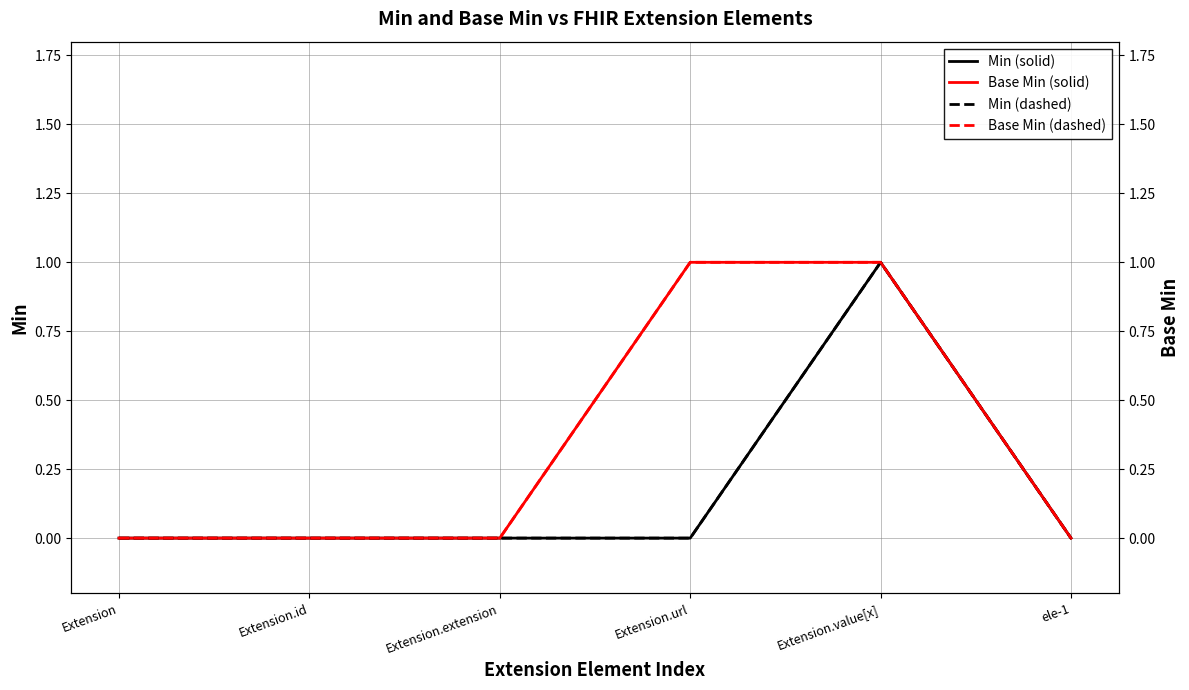

Is it true that Min (solid) equals 1 at Extension.value[x]?

True